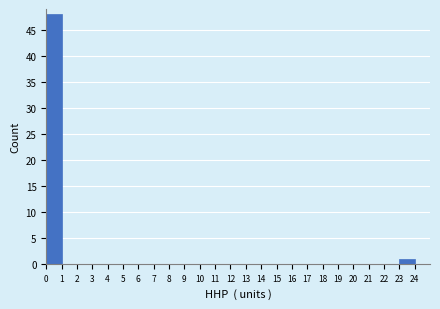

Which range on the x-axis has the tallest bar?

0 to 1